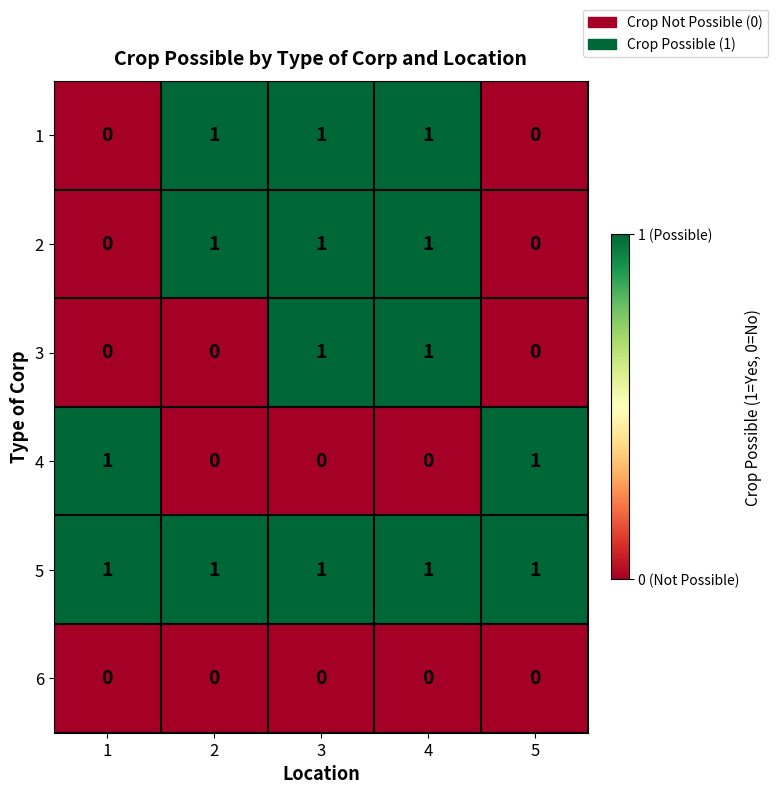

What is the sum of all 5 values?

5